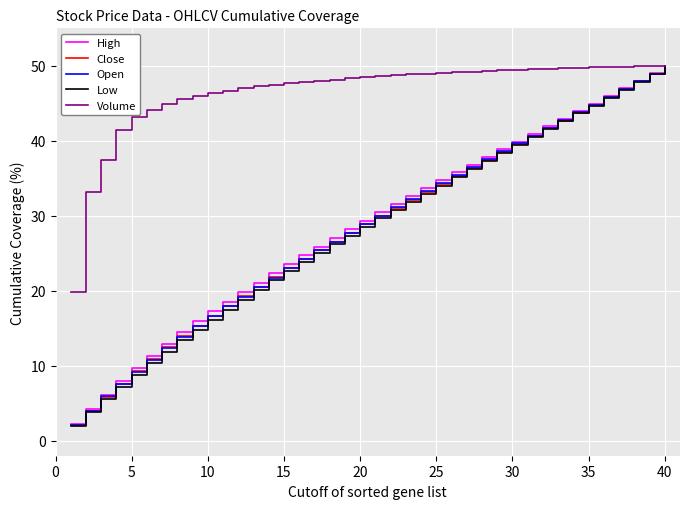

What is the smallest value displayed?

1.9